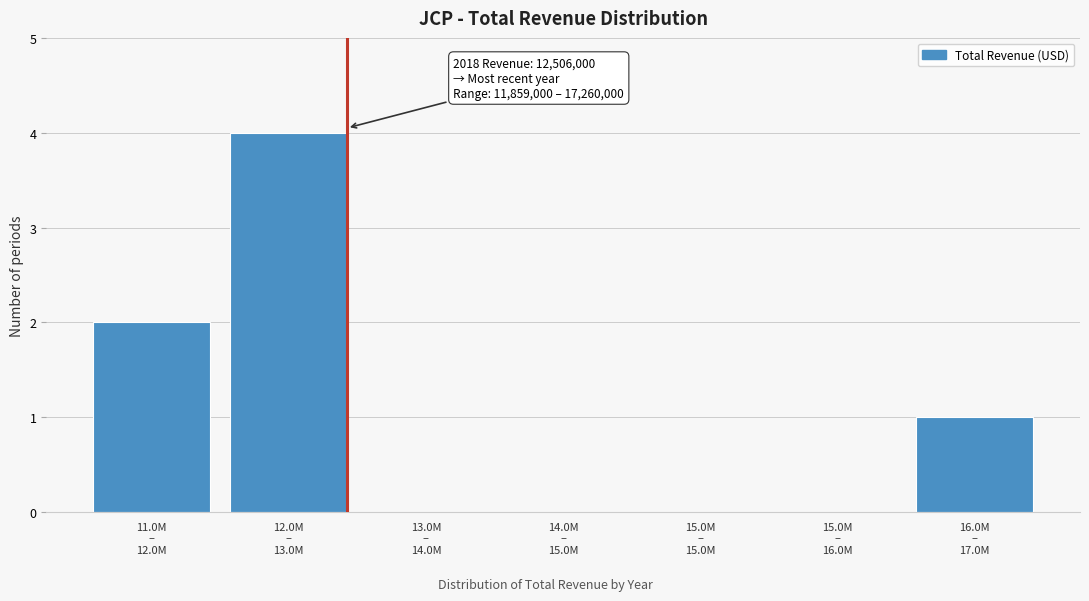

What is the maximum value shown in the chart?

4